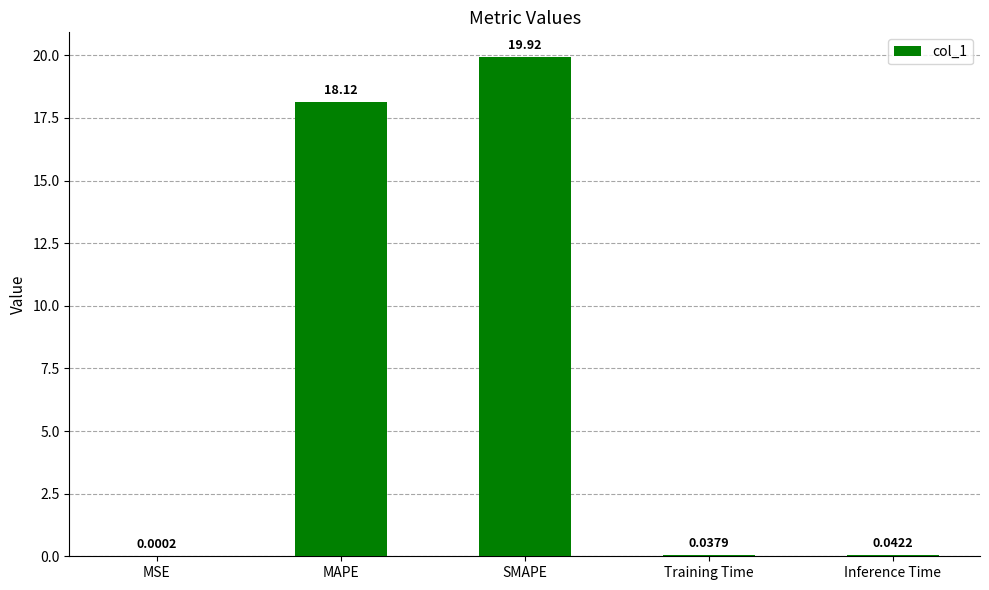

At which label is the value closest to 9?

Inference Time